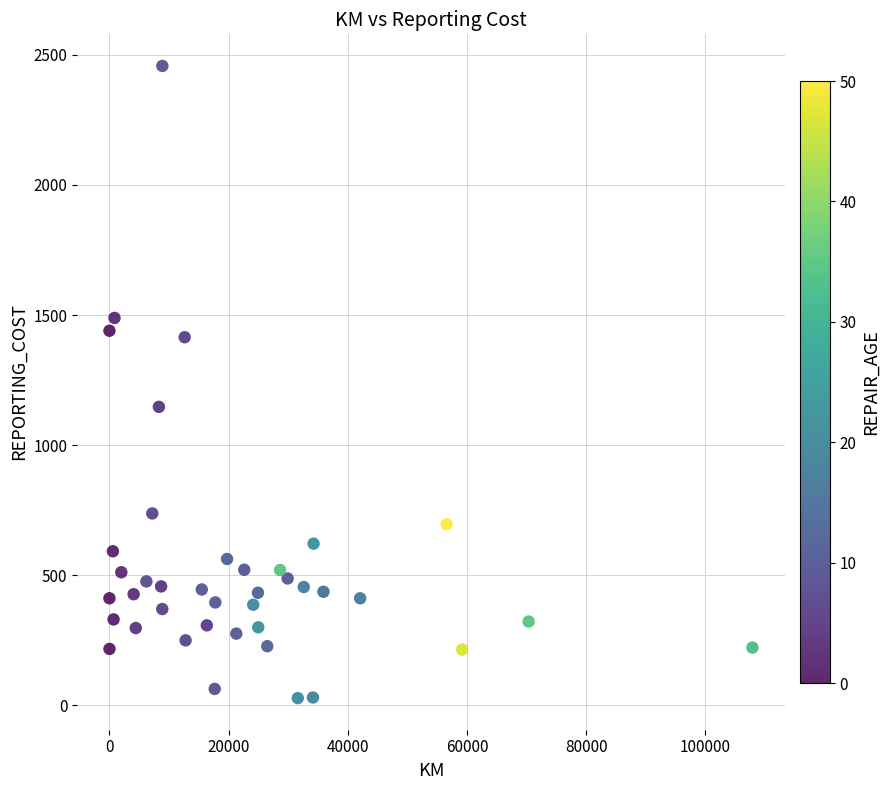

What Y value in the scatter plot is closest to 1242?

1147.1